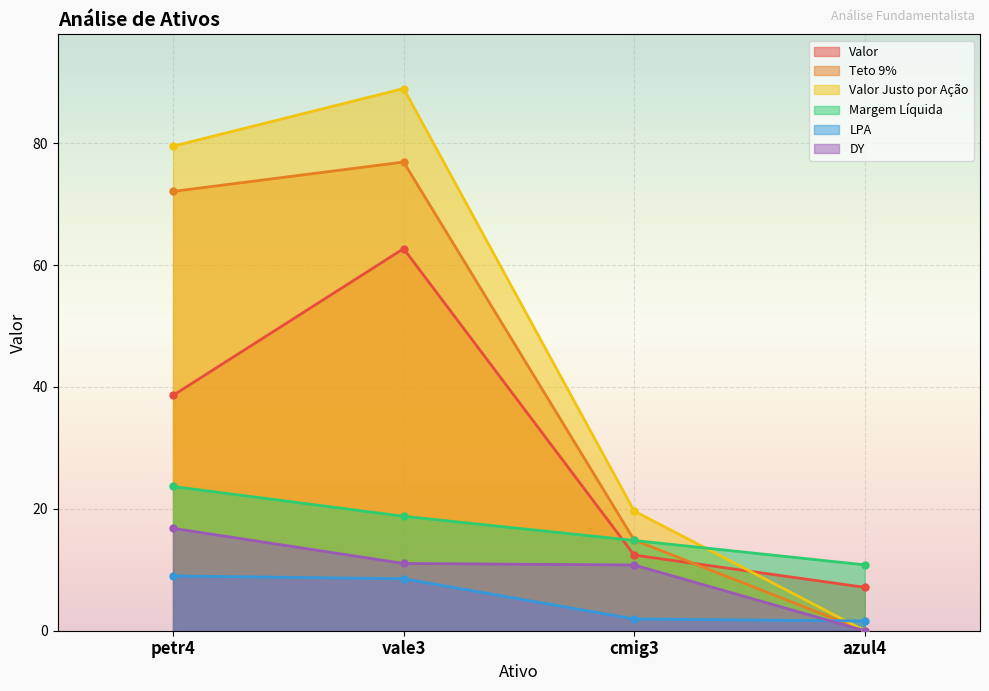

What are all the series names shown in the legend?

Valor, Teto 9%, Valor Justo por Ação, Margem Líquida, LPA, DY